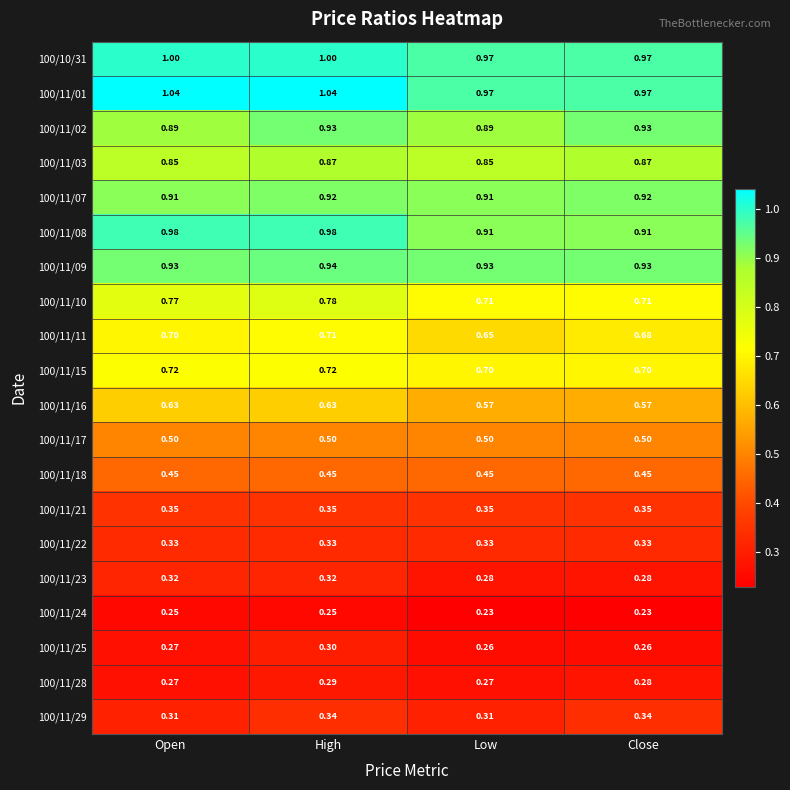

Is the value of 100/10/31 at Open greater than the value of 100/11/08 at Open?

Yes